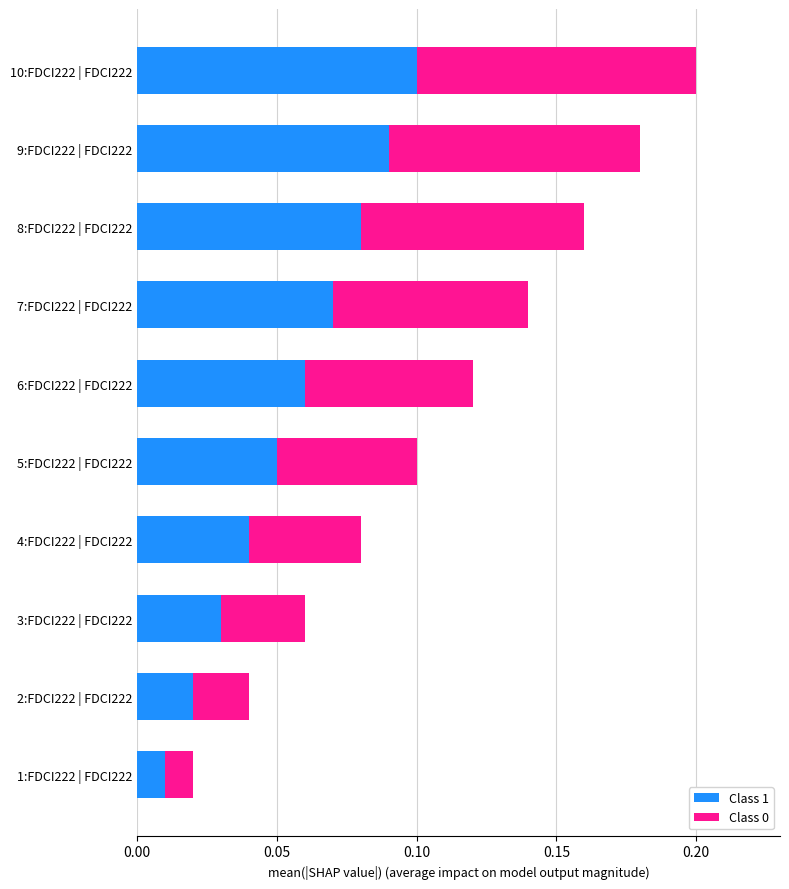

Count the Class 1 values in the range 0 to 1.

10